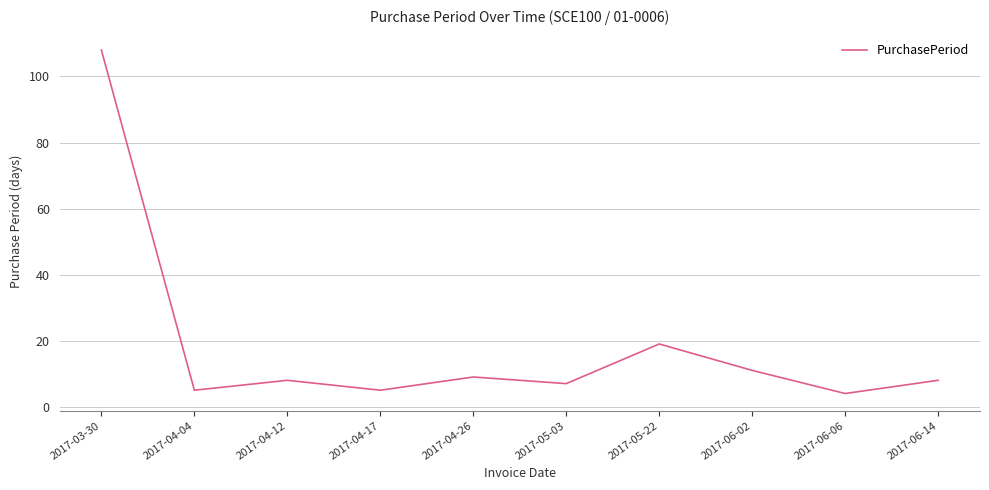

What is the difference between the values at 2017-04-26 and 2017-04-04?

4